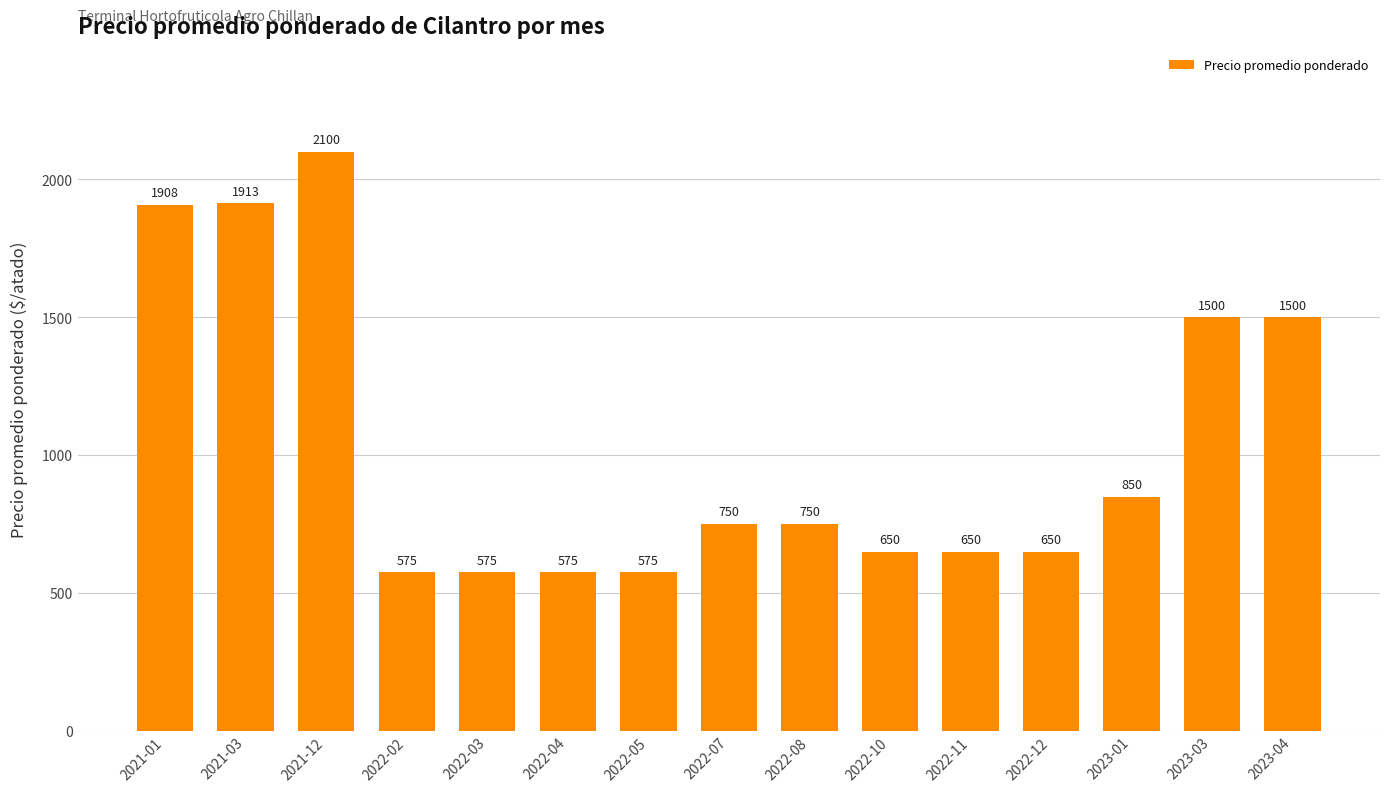

Reading left to right, transcribe all the data shown in this chart.

1908	1913	2100	575	575	575	575	750	750	650	650	650	850	1500	1500